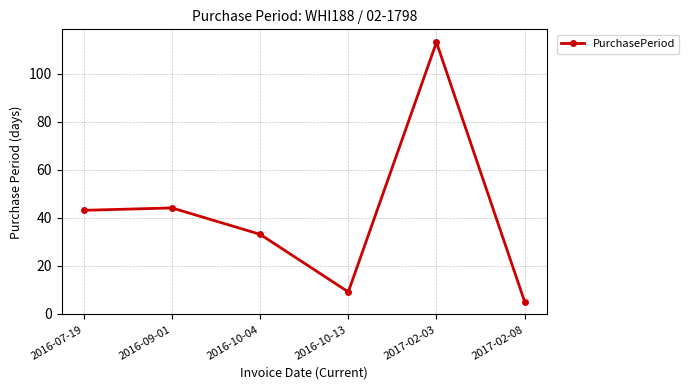

Is this an area chart (filled region under the line)?

No